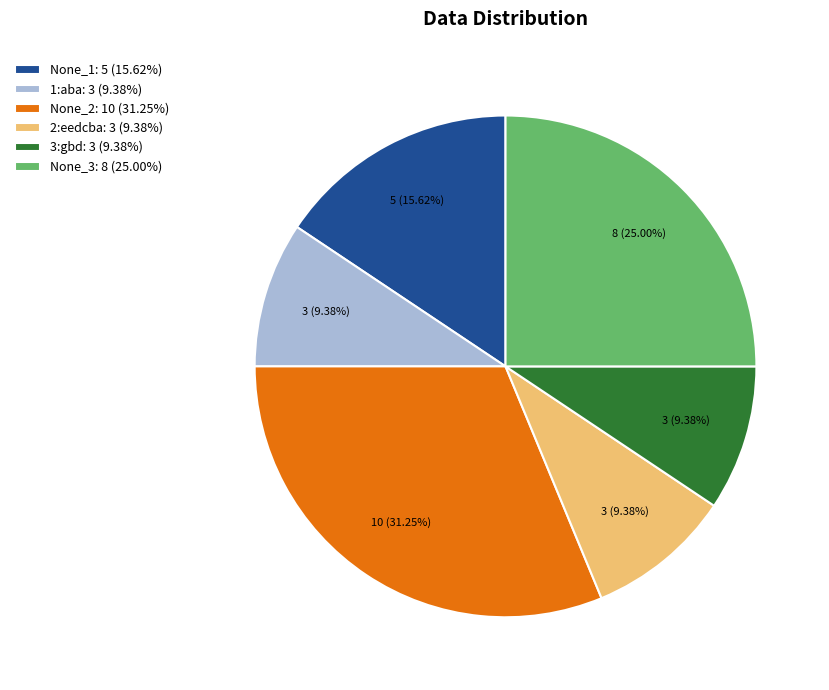

To the nearest percent, what is the difference between the None_1 and None_2 slice percentages?

16%